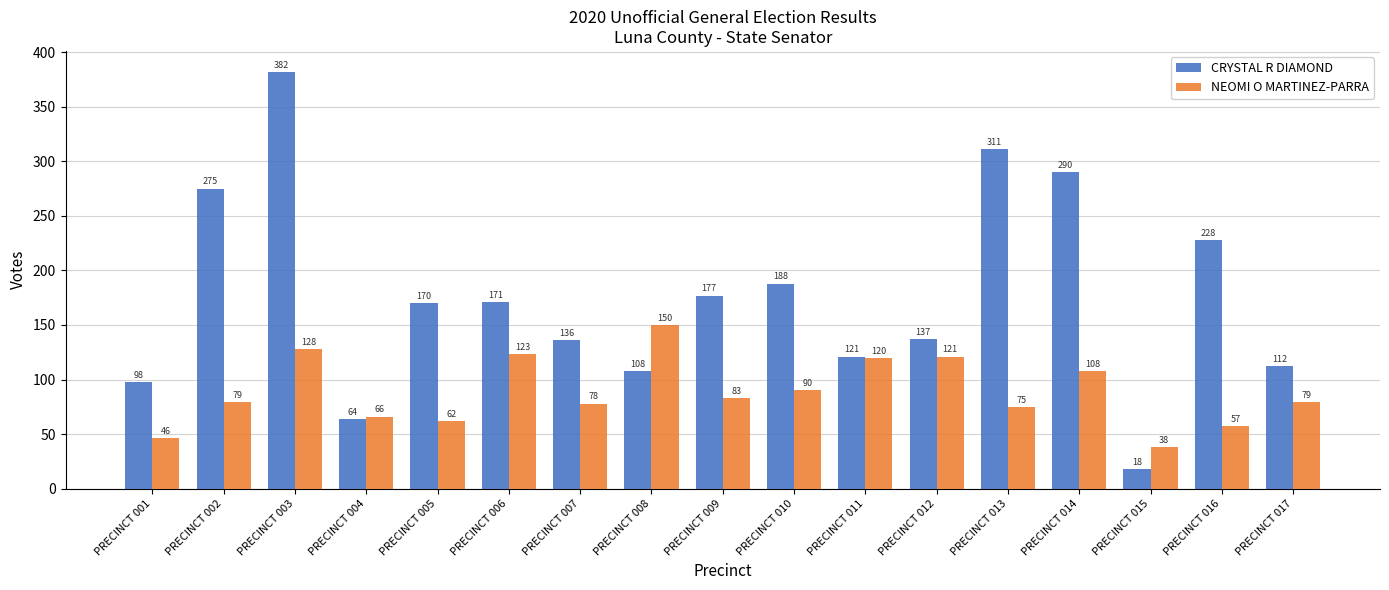

What are all the series names shown in the legend?

CRYSTAL R DIAMOND, NEOMI O MARTINEZ-PARRA